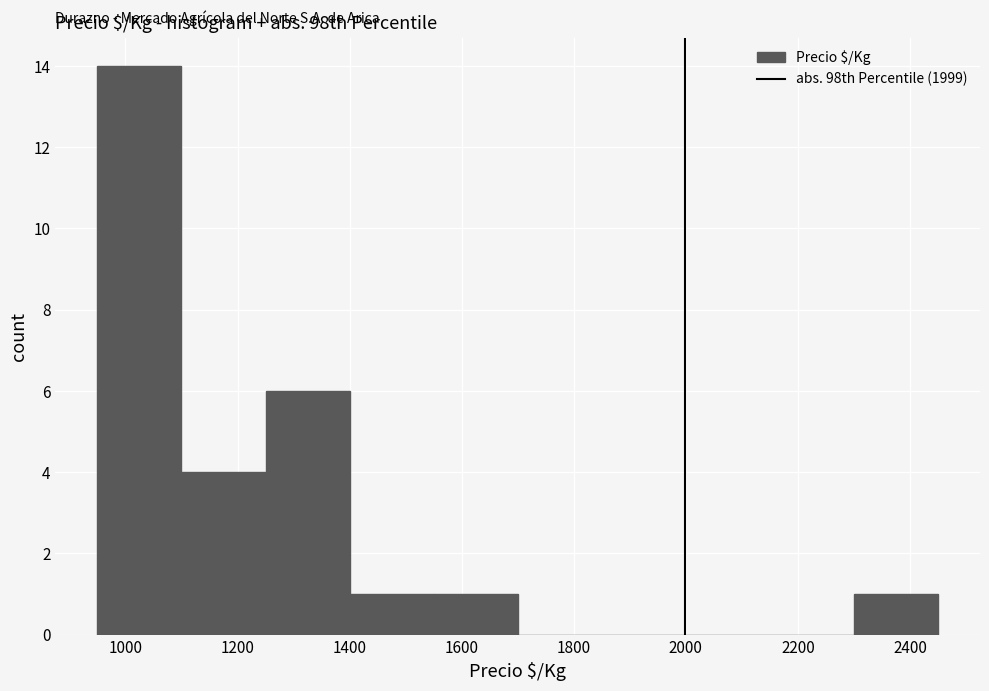

Reading left to right, list every bar in this chart as the range it spans on the x-axis followed by its height. Neither the bar edges nor the heights are printed on the chart, so give them approximately, as read against the axes.

950 to 1100: 14
1100 to 1250: 4
1250 to 1400: 6
1400 to 1550: 1
1550 to 1700: 1
1700 to 1850: 0
1850 to 2000: 0
2000 to 2150: 0
2150 to 2300: 0
2300 to 2450: 1